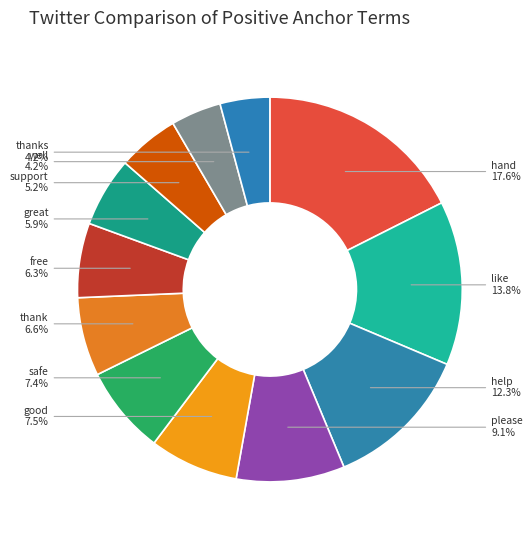

To the nearest percent, what portion does support represent?

5%